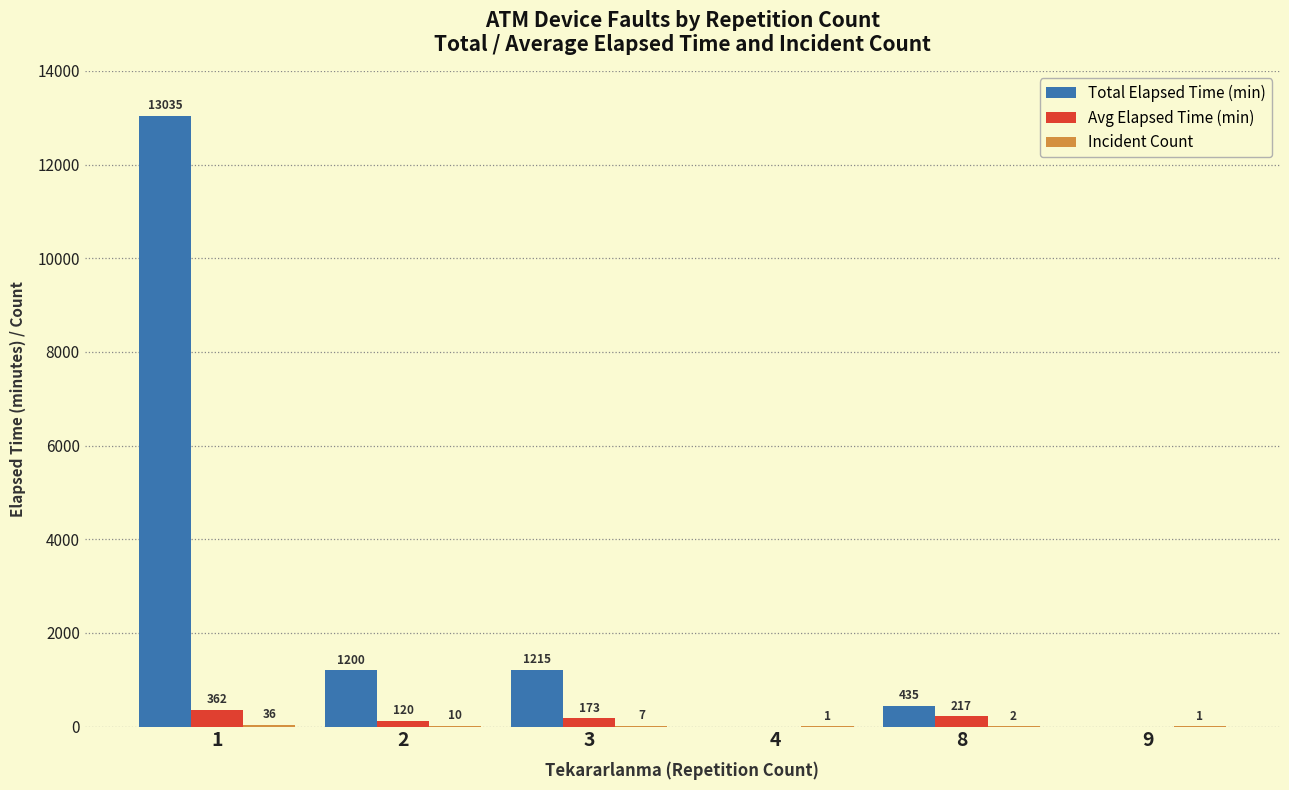

What value does the Avg Elapsed Time (min) series have at 8?

217